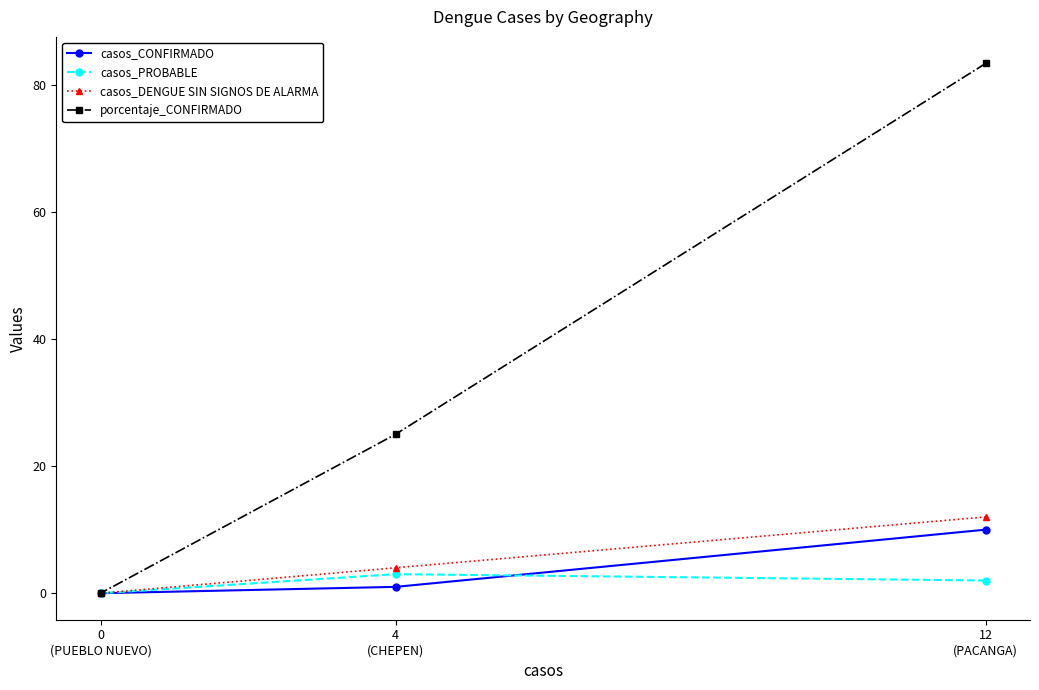

What is the value of the casos_DENGUE SIN SIGNOS DE ALARMA point at the 2nd from the left?

4.0